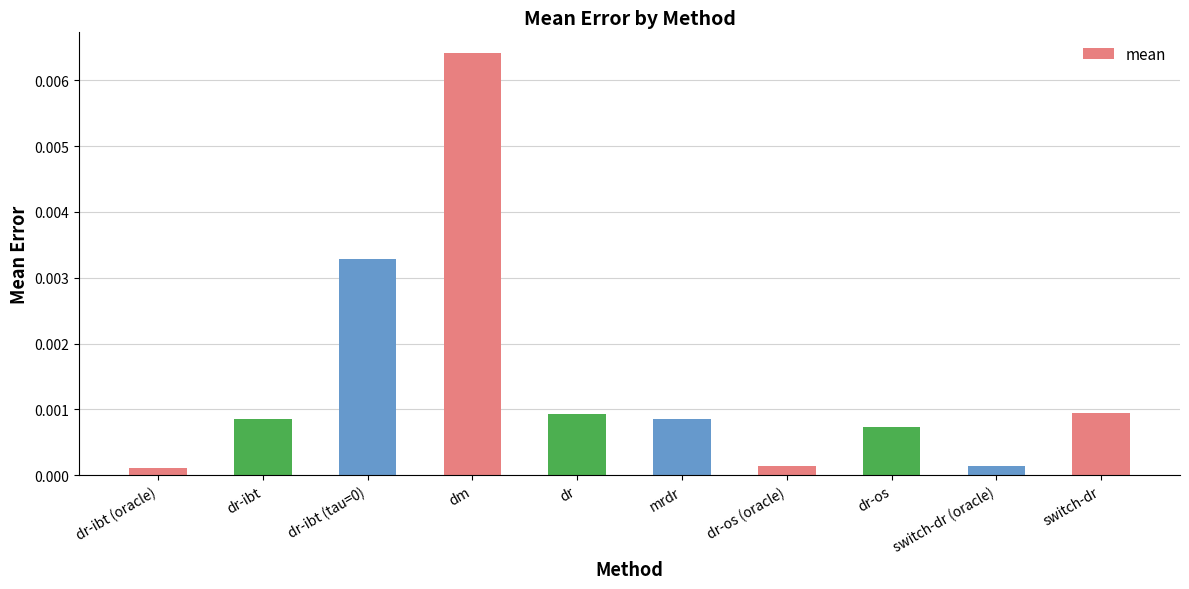

What is the label of the 10th bar from the right?

dr-ibt (oracle)